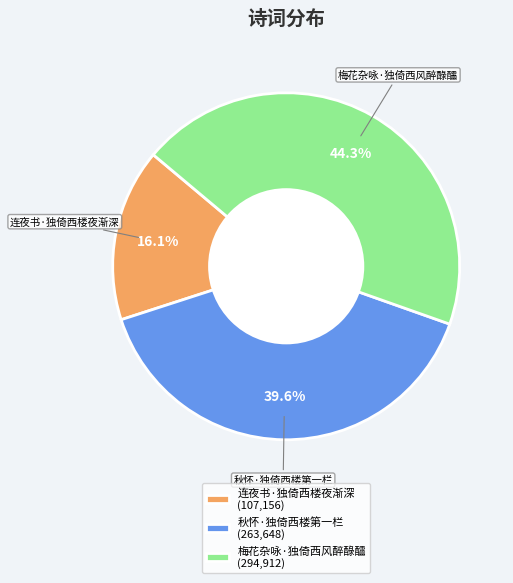

Rank the categories by value from lowest to highest.

连夜书·独倚西楼夜渐深, 秋怀·独倚西楼第一栏, 梅花杂咏·独倚西风醉醁醽